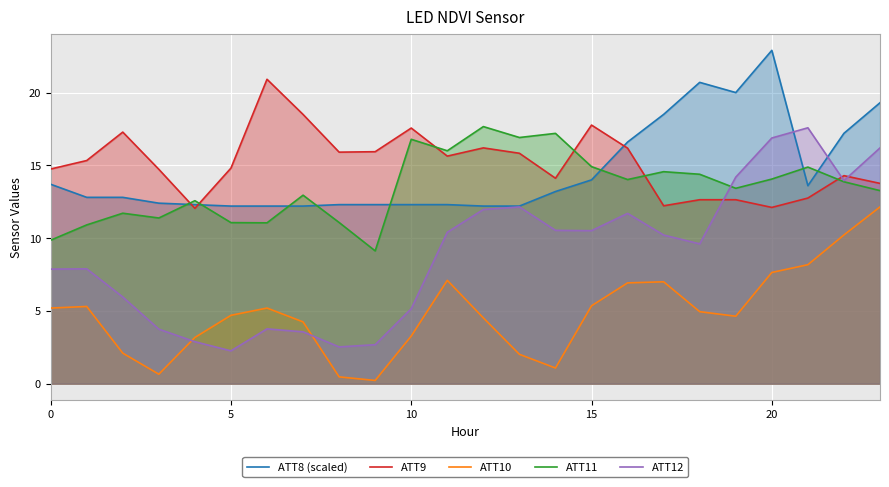

How many times do ATT9 and ATT8 (scaled) cross each other?

3